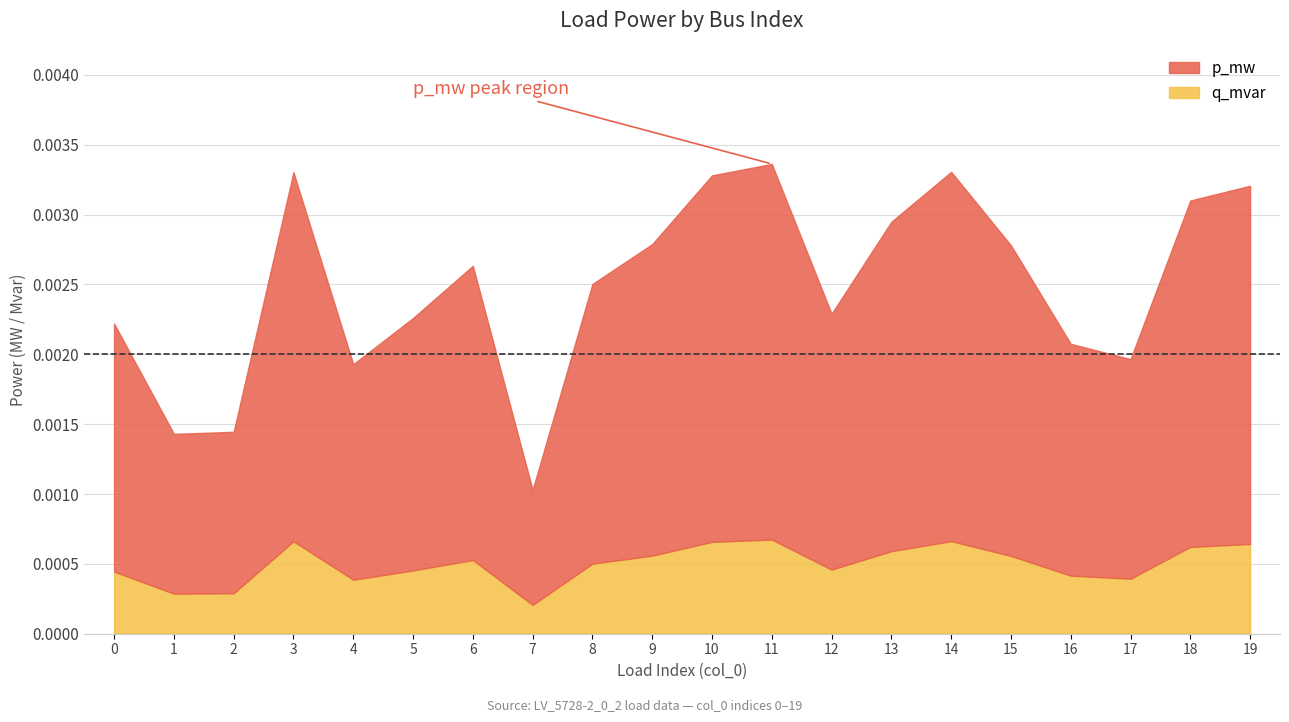

What are all the series names shown in the legend?

p_mw, q_mvar